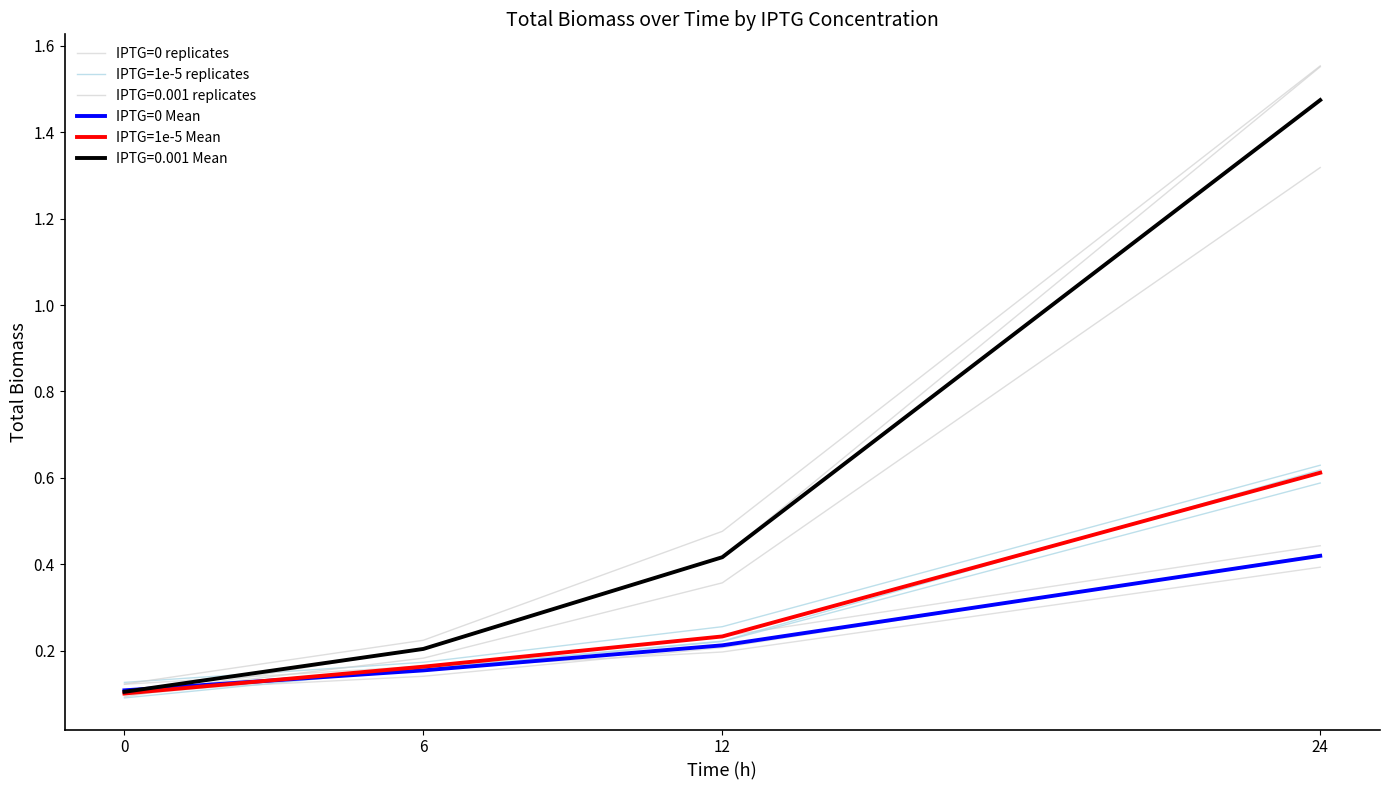

The value of IPTG=1e-5 replicates at 6 is 0.2. True or false?

True